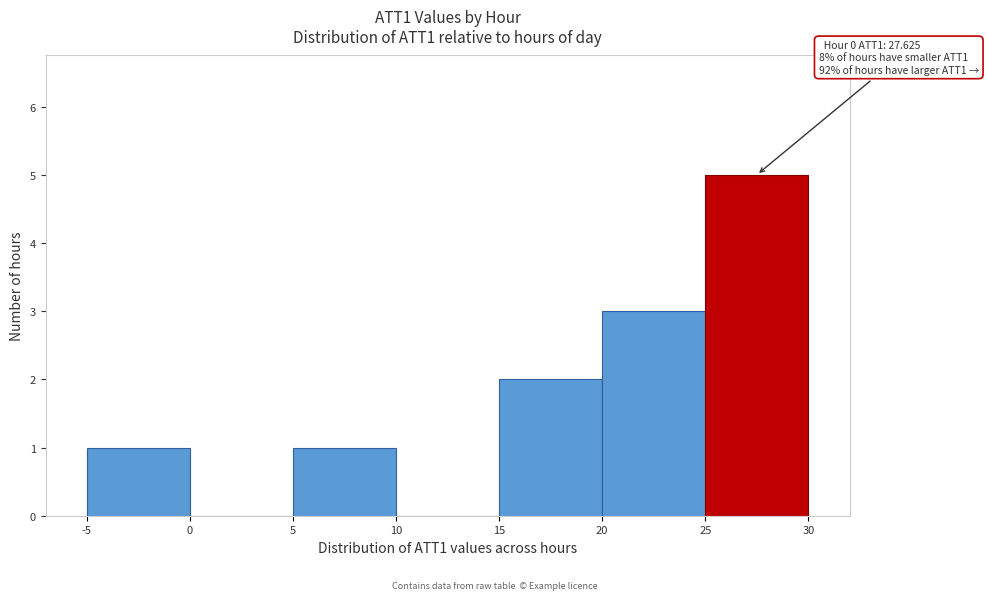

Over which range of the x-axis is the bar tallest?

25 to 30